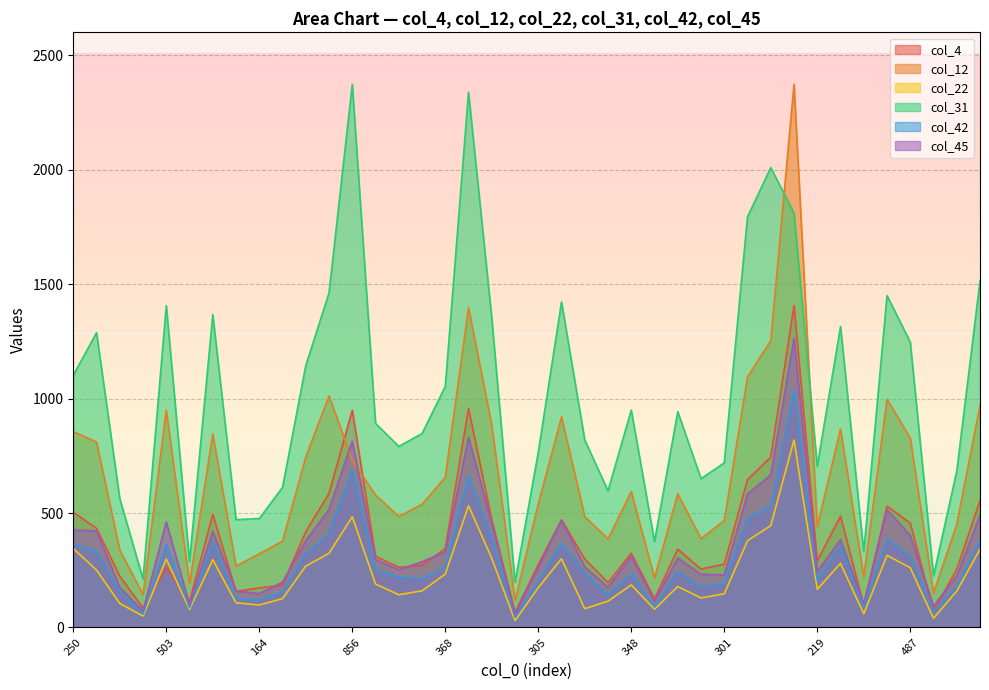

True or false: col_22 and col_31 intersect in this chart.

False